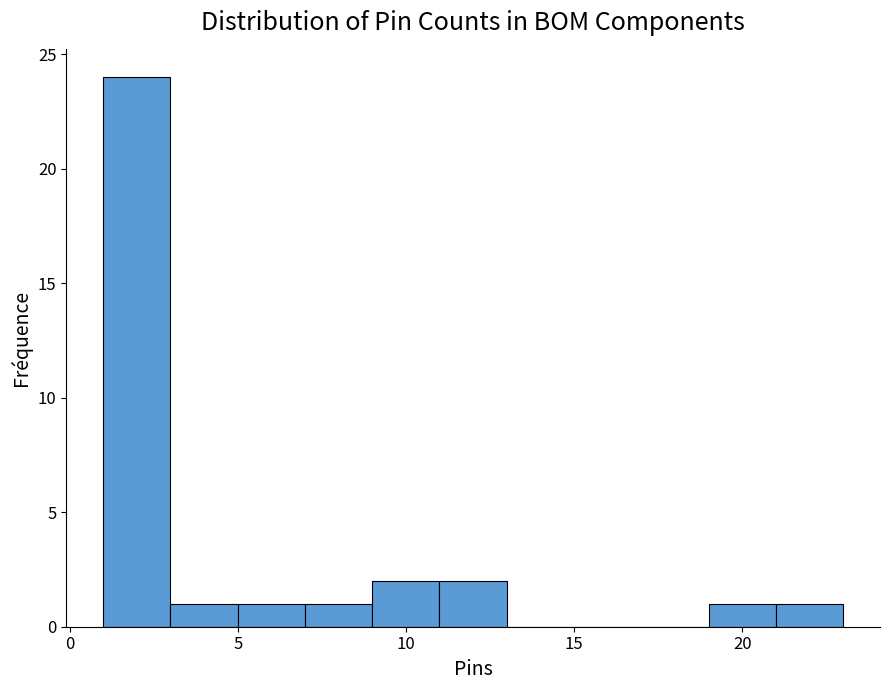

What is the height of the bar covering 7 to 9 on the x-axis? The values are not printed on the chart, so give them approximately, as read against the axis.

1